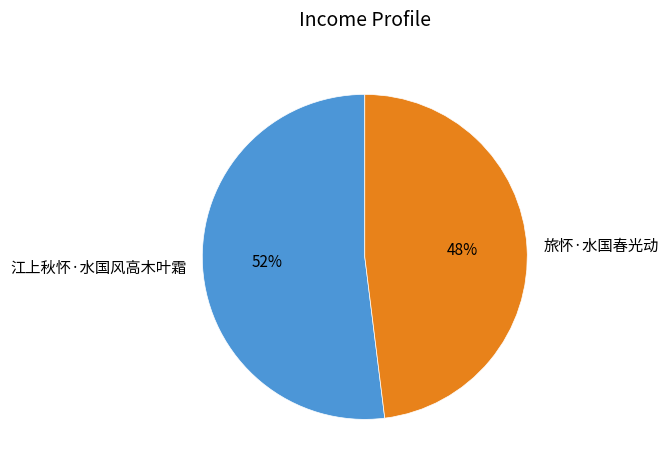

Rank the categories by value from highest to lowest.

江上秋怀·水国风高木叶霜, 旅怀·水国春光动